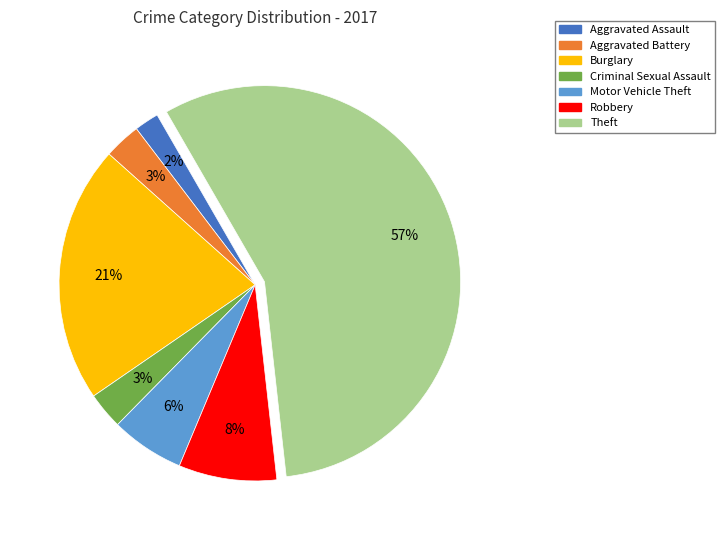

What percentage is the Aggravated Battery slice, to the nearest percent?

3%